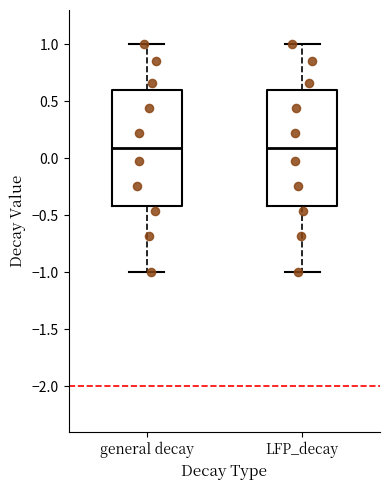

Reading left to right, transcribe this box plot: for each box, give where its median line is, the range the box spans, and where its two whiskers end, as read against the y-axis. The values are not printed on the chart, so give them approximately, as read against the axis.

general decay: median 0.1, box -0.4 to 0.6, whiskers -1.0 to 1.0
LFP_decay: median 0.1, box -0.4 to 0.6, whiskers -1.0 to 1.0